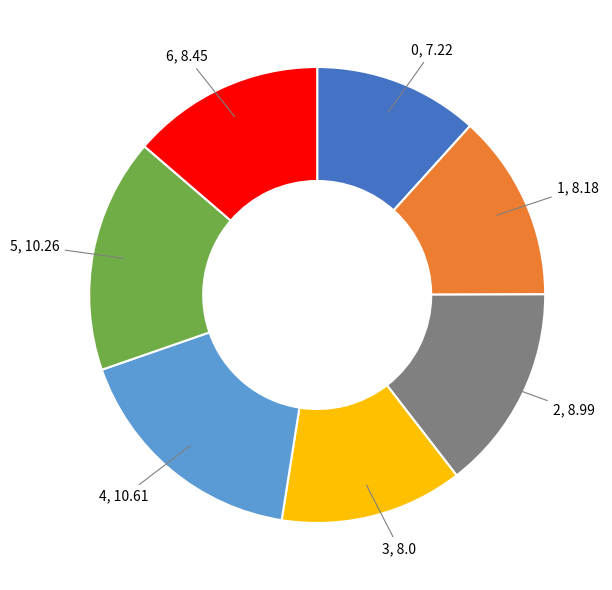

Is there any slice that represents more than half of the pie?

No